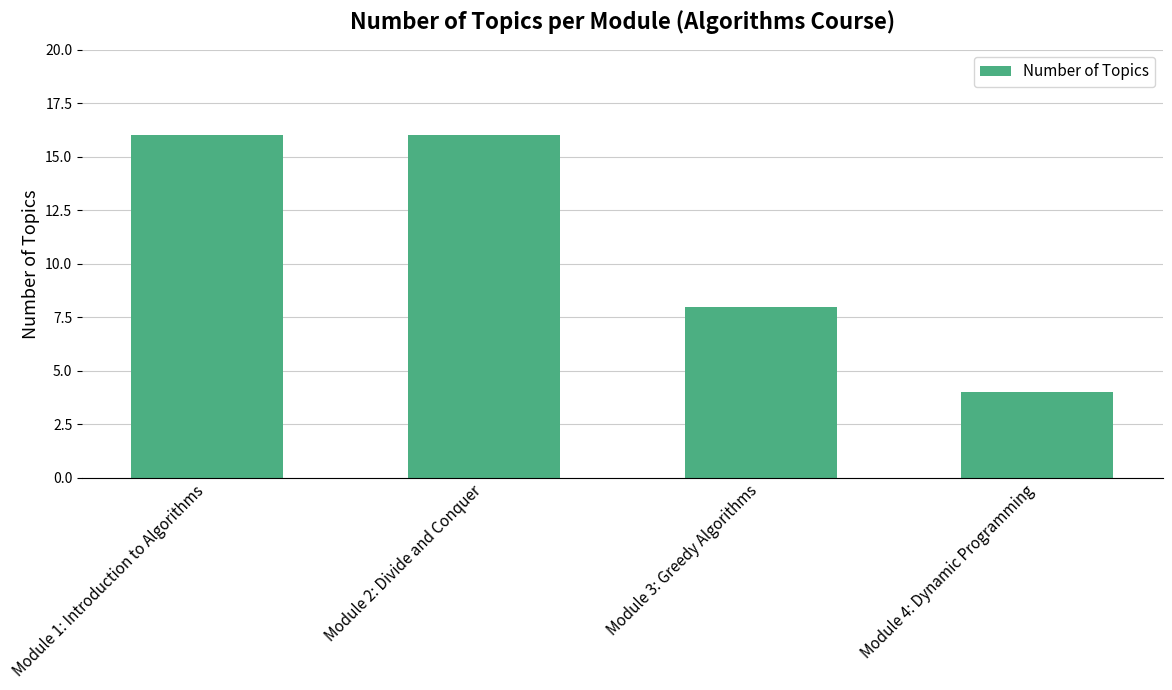

Where is the data nearest to the value 10?

Module 3: Greedy Algorithms